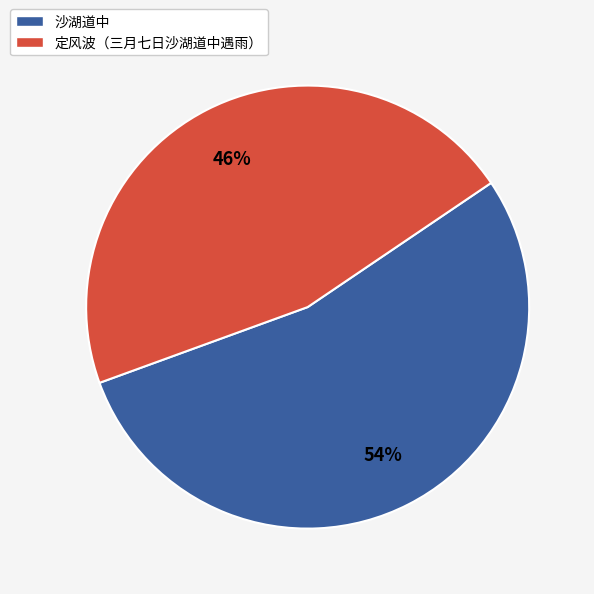

To the nearest percent, what percentage of the pie is 定风波（三月七日沙湖道中遇雨）?

46%